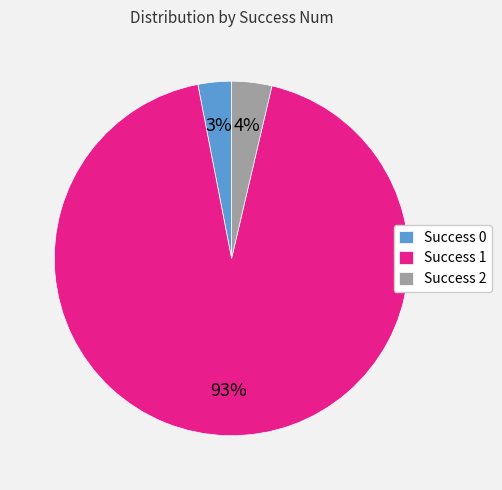

Is the sum of Success 1 and Success 2 greater than half?

Yes